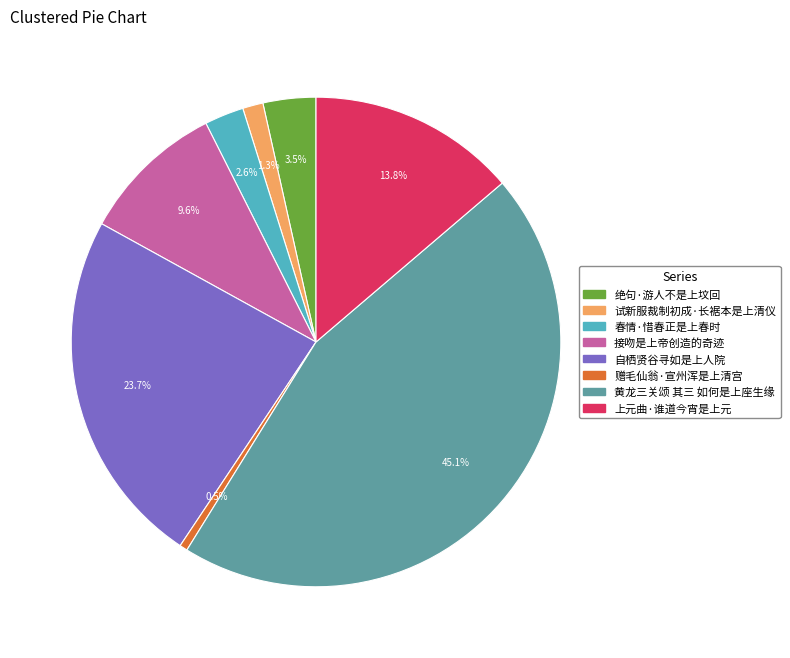

What is the largest slice in the pie chart?

黄龙三关颂 其三 如何是上座生缘